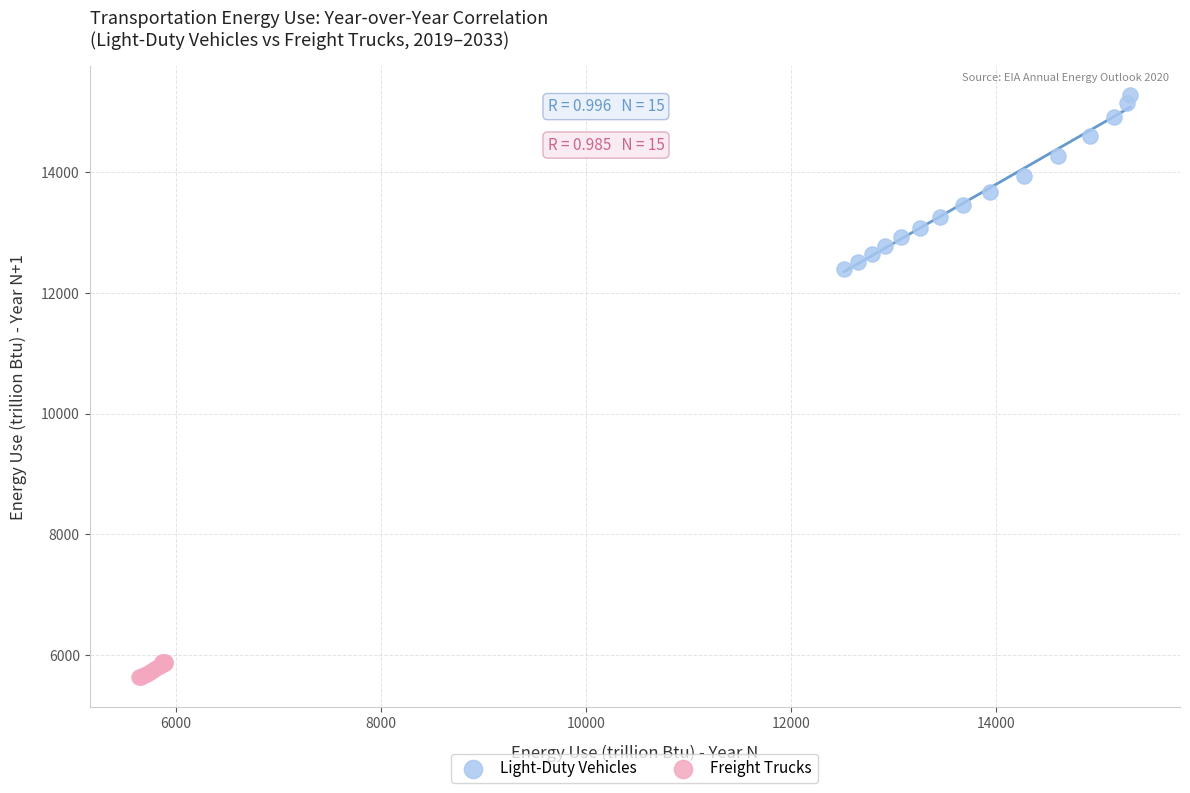

Which series contains the lowest Y value?

Freight Trucks